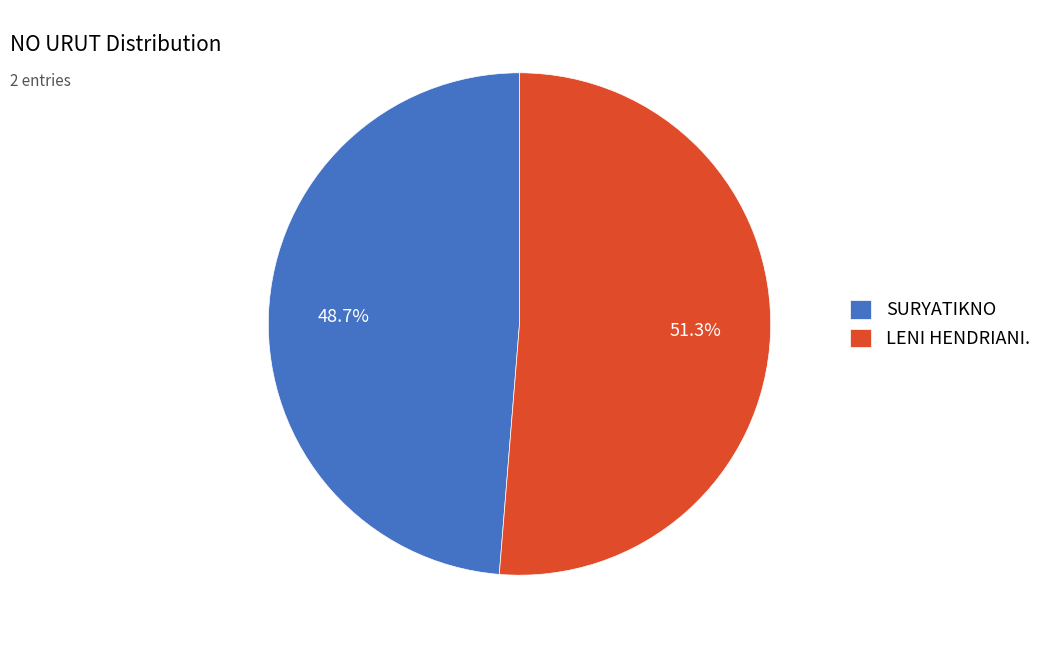

Which slice is the largest?

LENI HENDRIANI.